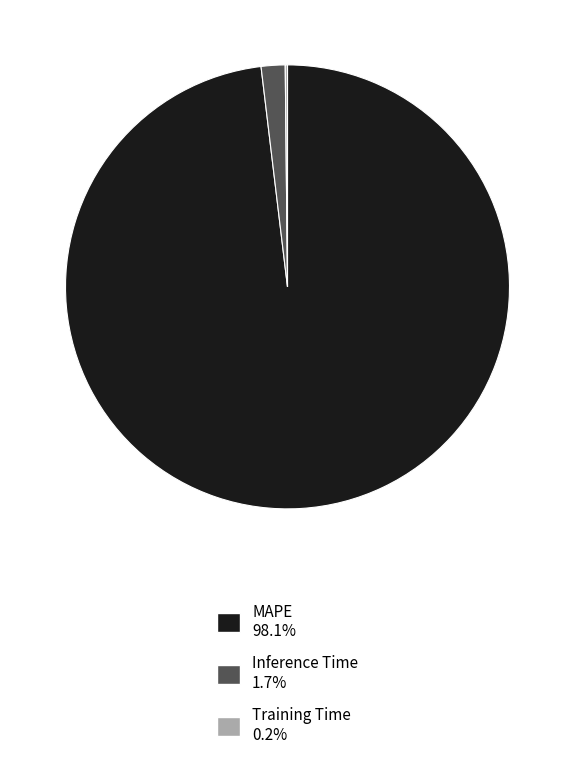

Do MAPE 98.1% and Inference Time 1.7% together represent more than half of the pie?

Yes